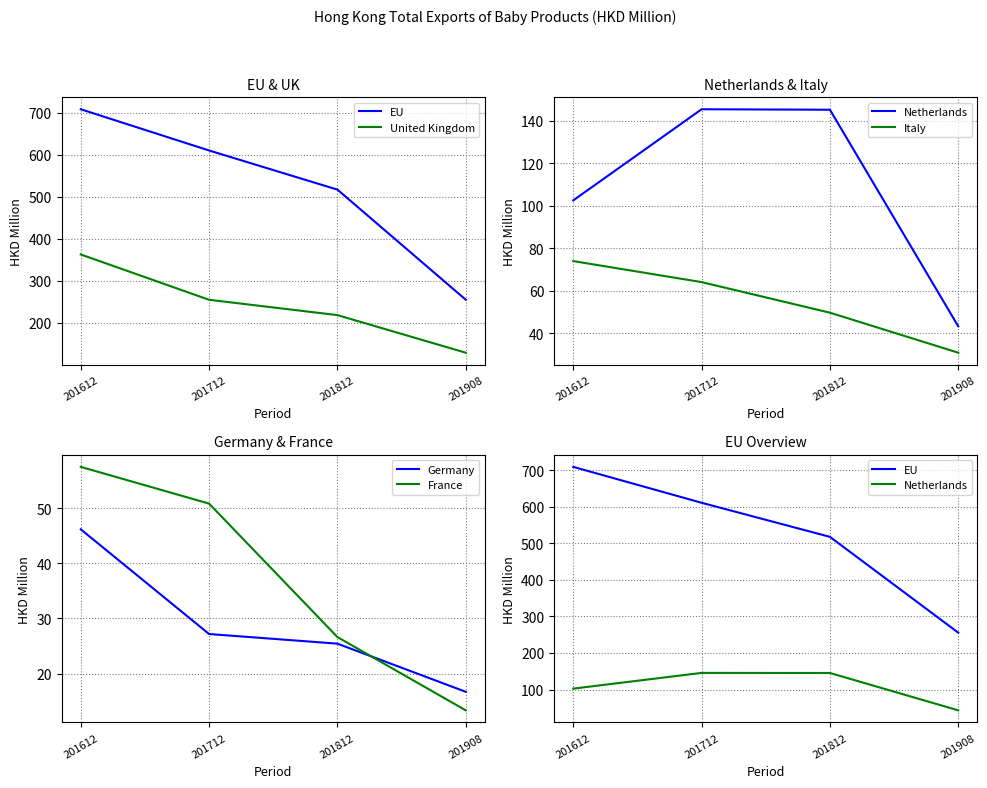

Is the value of Germany at 201812 greater than the value of France at 201812?

No